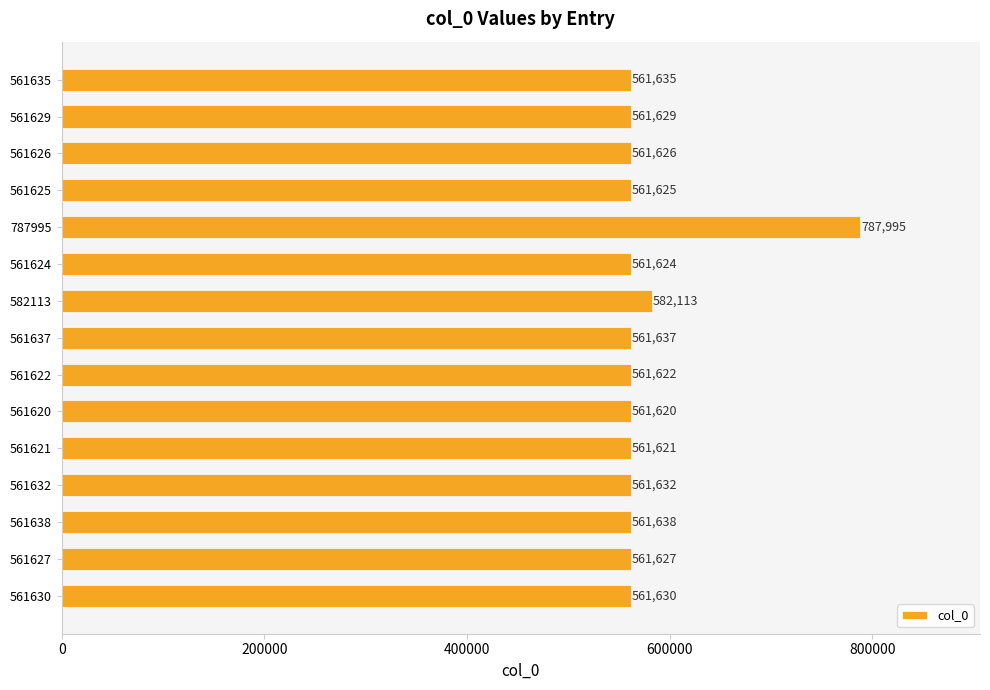

What is the average value?

578085